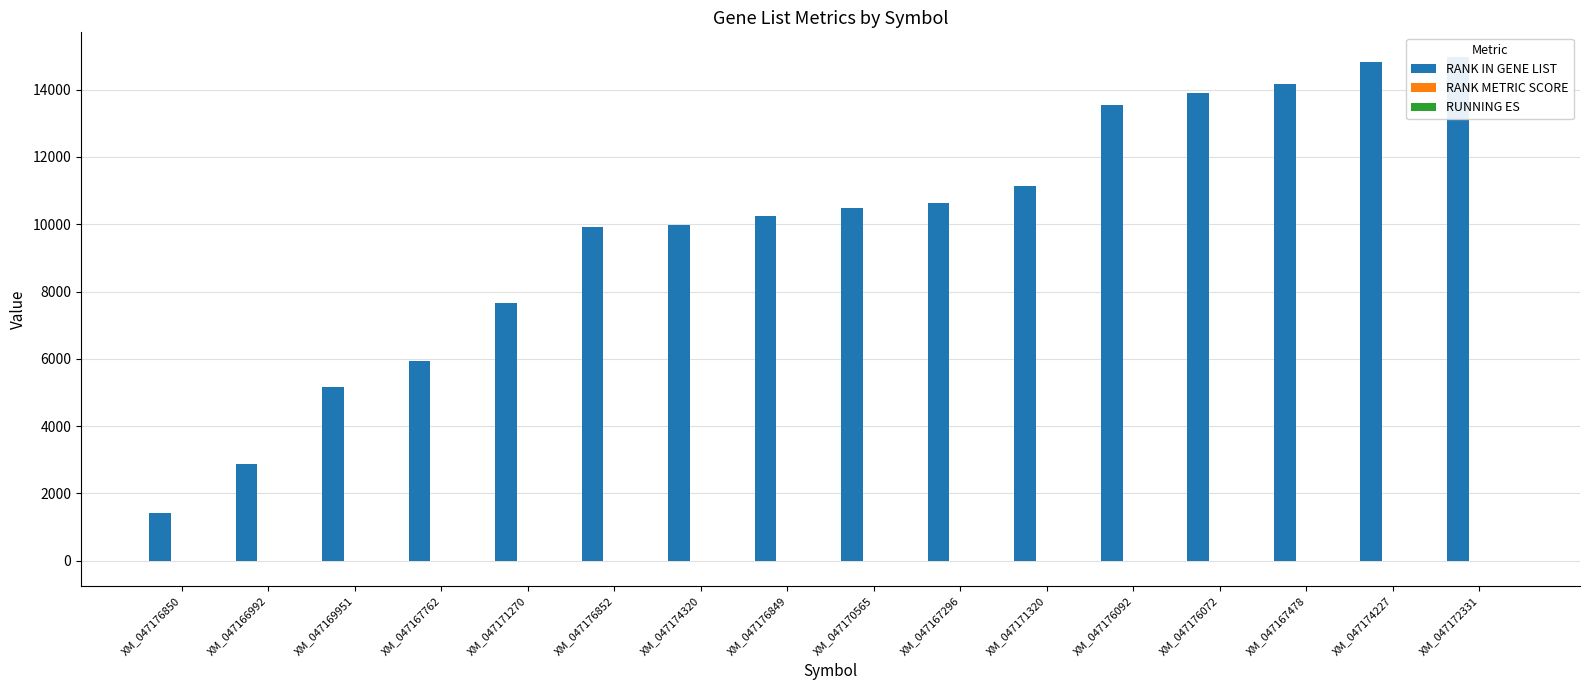

At which category does the chart reach its peak across all series?

XM_047172331